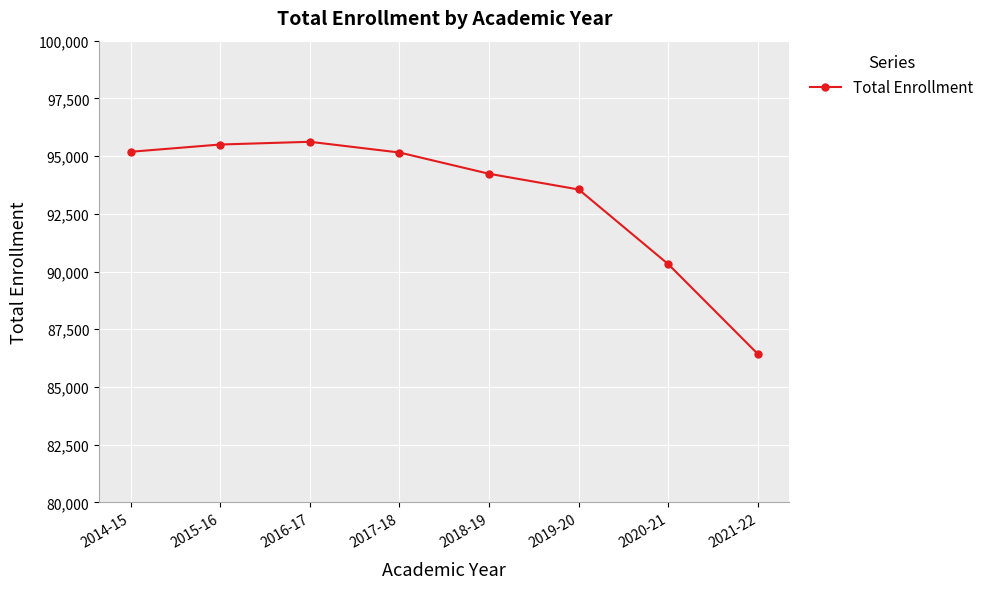

The chart shows a value of 90315 at 2020-21. True or false?

True